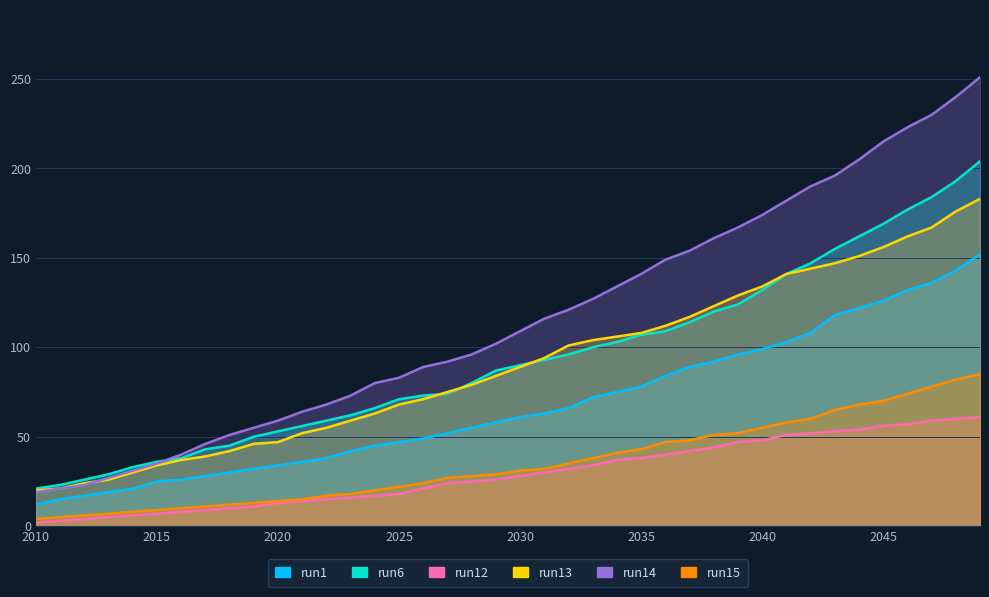

What is the sum of all run15 values?

1412